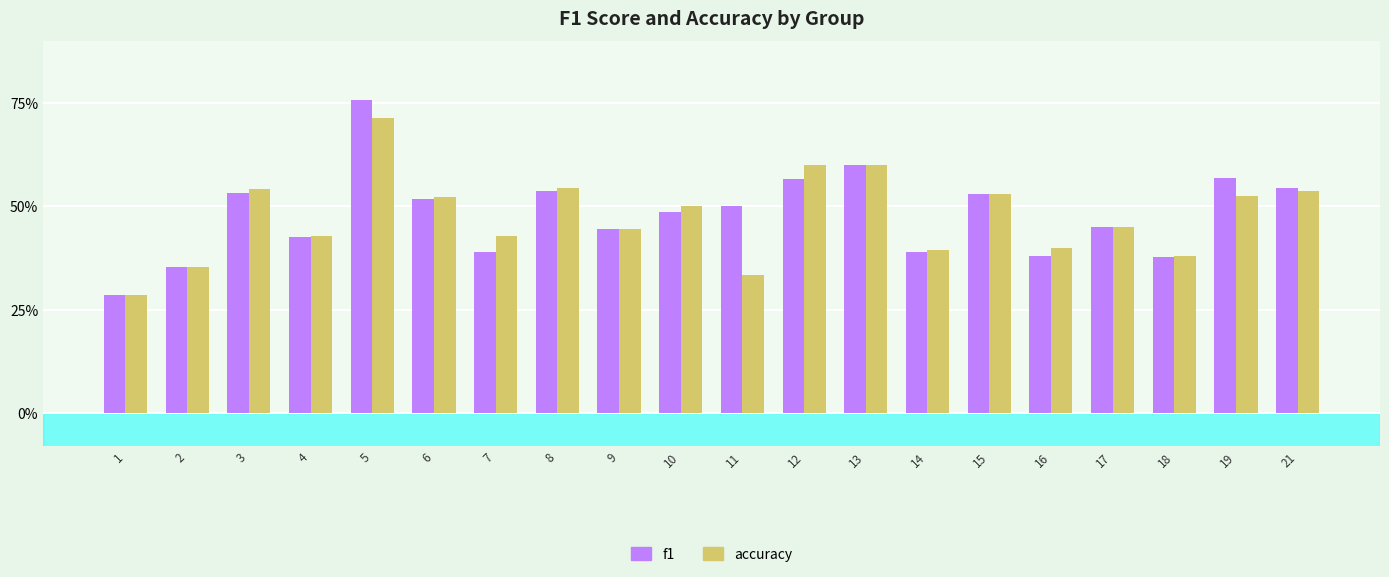

Rank the series by their maximum value, from highest to lowest.

f1, accuracy